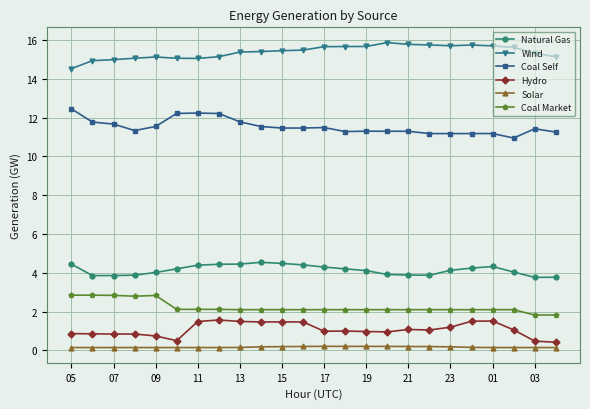

What is the difference between the maximum and minimum values in the Wind series?

1.3